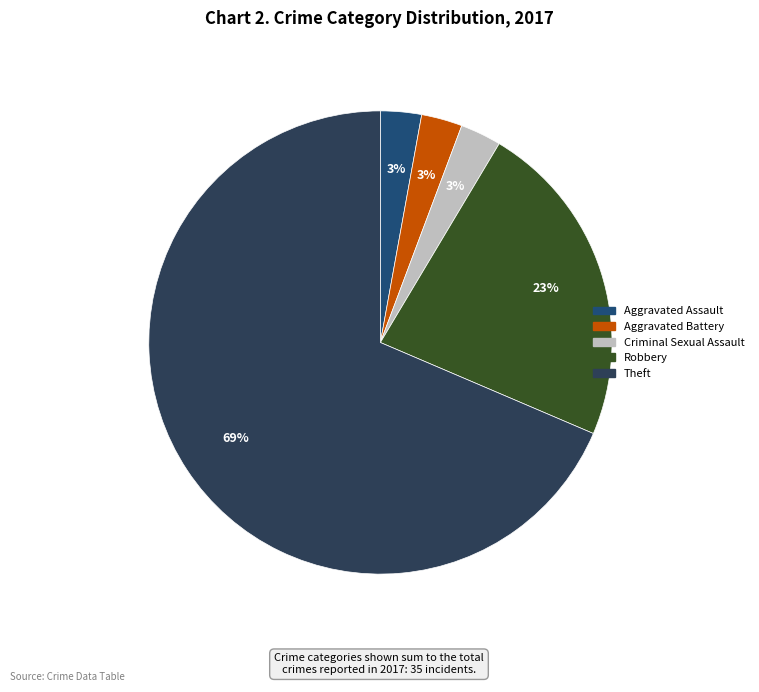

To the nearest percent, what is the average slice percentage?

20%